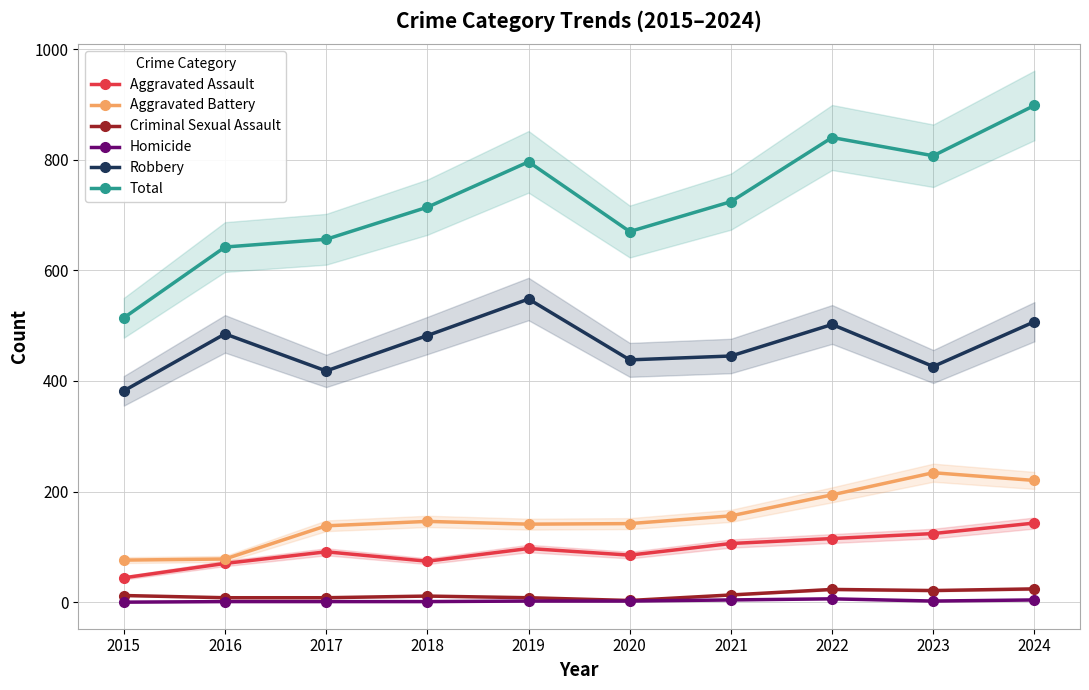

How many lines are shown in the chart?

6